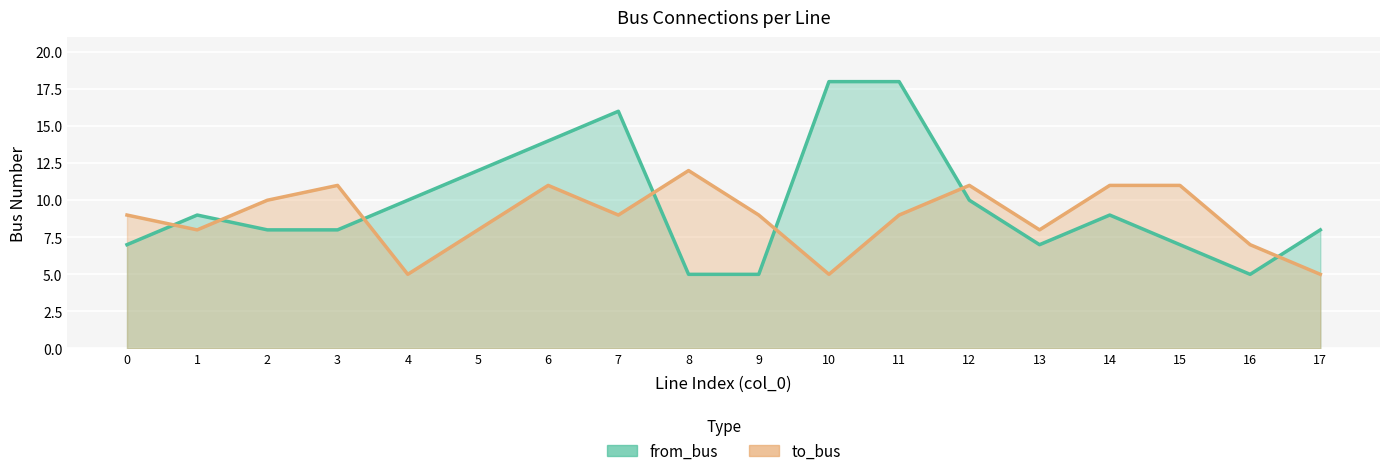

Which label corresponds to the largest value in the chart?

10